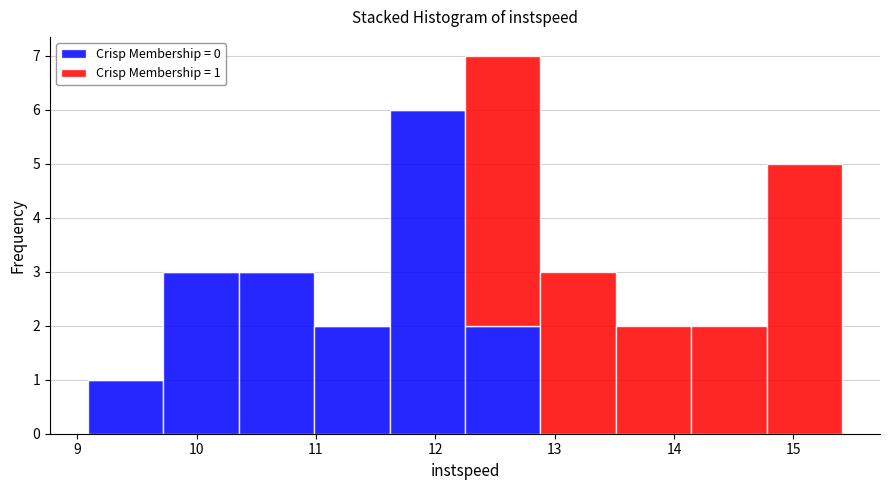

Which range on the x-axis has the tallest stacked bar (by total height)?

12.2 to 12.9